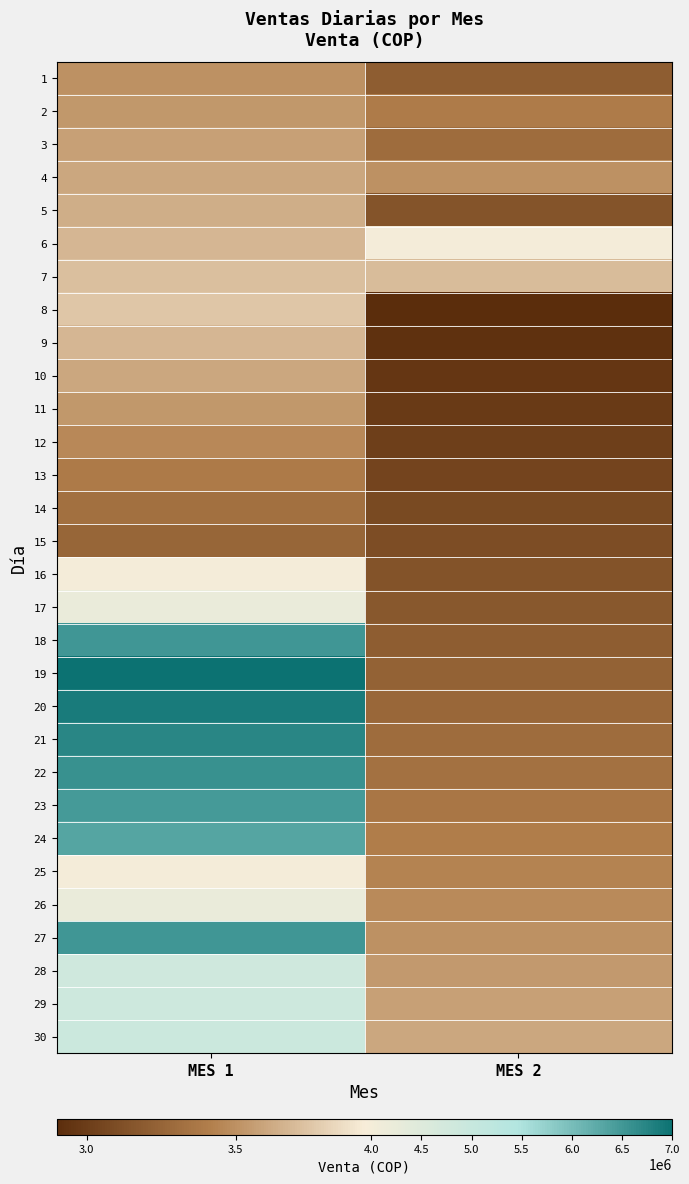

At how many categories does at least one series exceed 4529214?

1